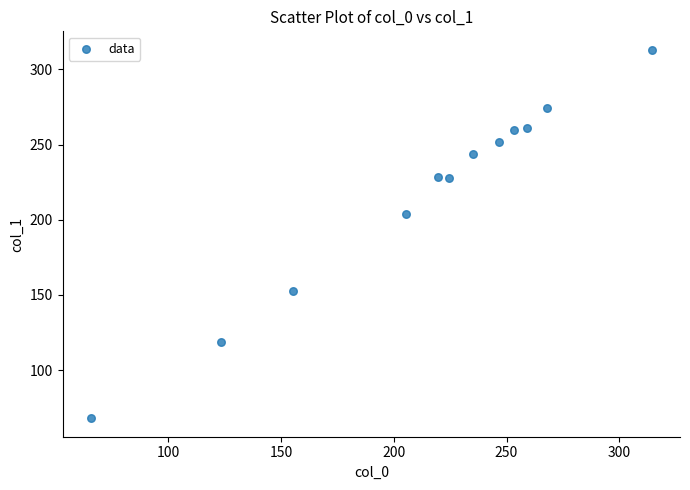

What Y value in the scatter plot is closest to 190?

204.0